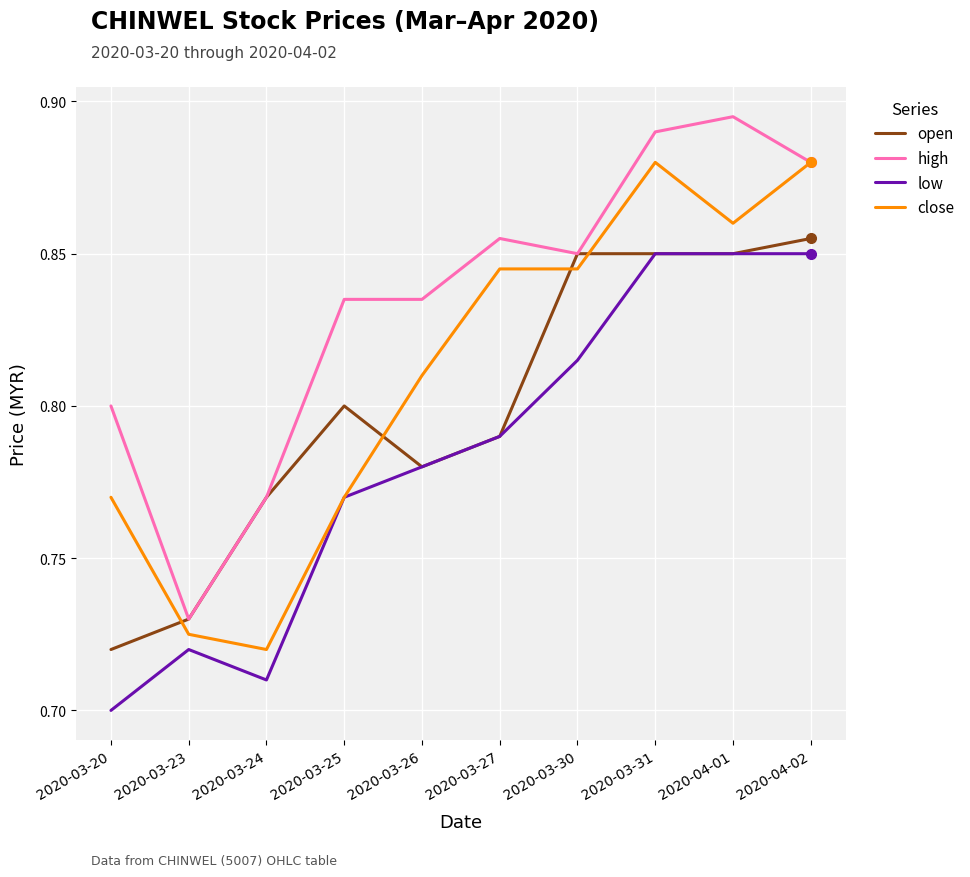

The high series shows 0.8 at 2020-03-30. True or false?

True